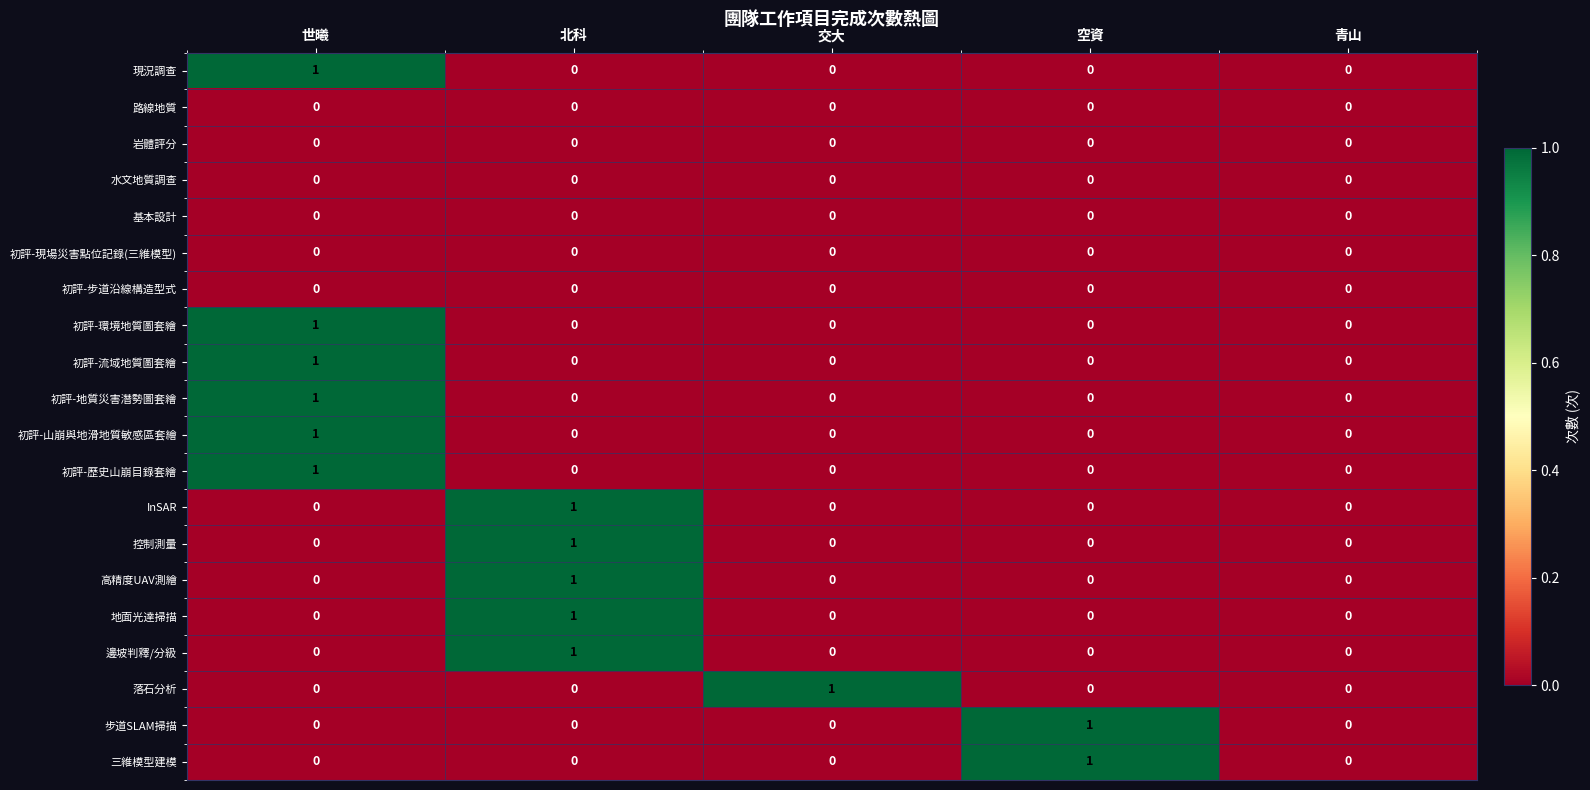

Is the value of InSAR at 世曦 greater than the value of 邊坡判釋/分級 at 北科?

No